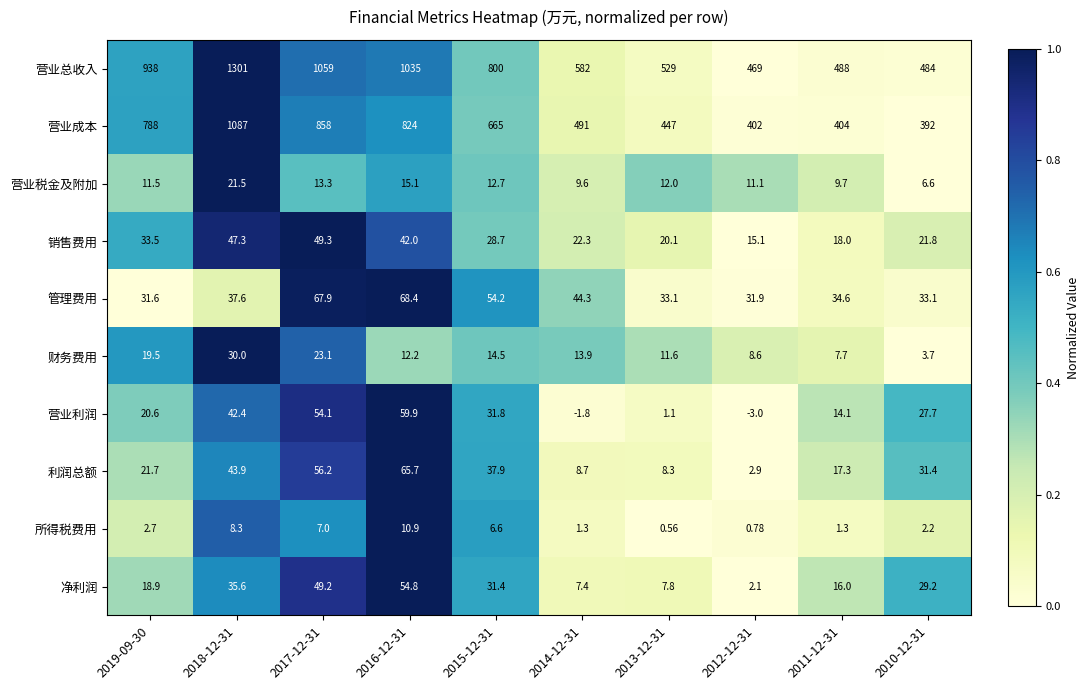

Rank the series by their maximum value, from highest to lowest.

营业总收入, 营业成本, 管理费用, 利润总额, 营业利润, 净利润, 销售费用, 财务费用, 营业税金及附加, 所得税费用